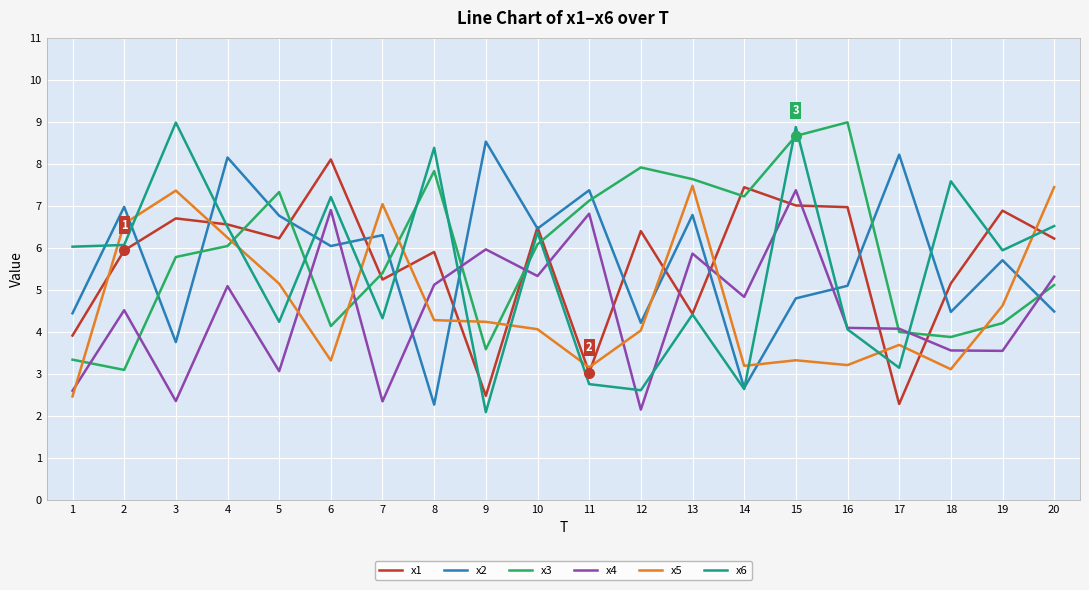

After their last crossing, which series has the higher values: x3 or x6?

x6